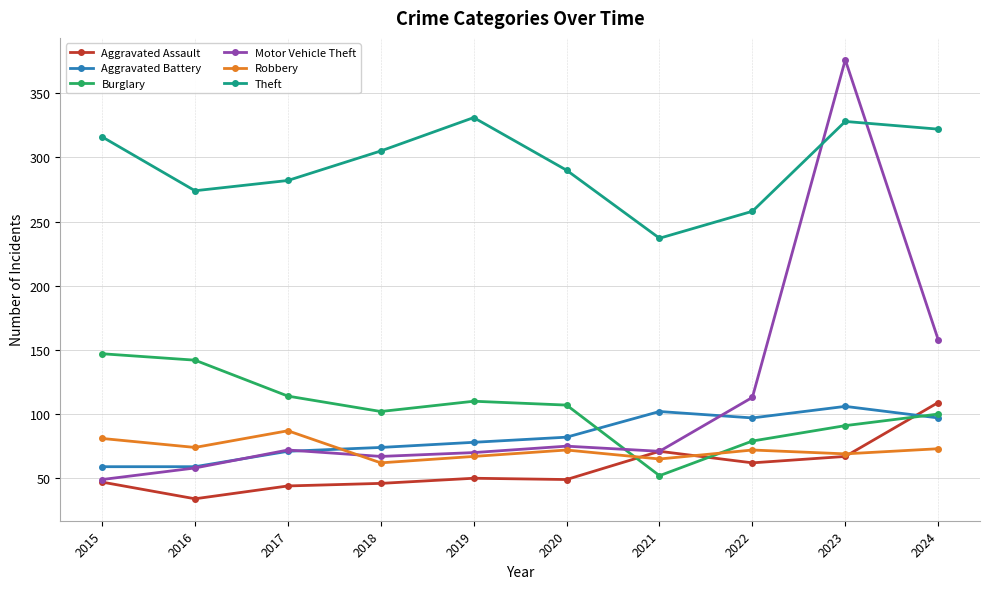

Which series has the largest total across all categories?

Theft